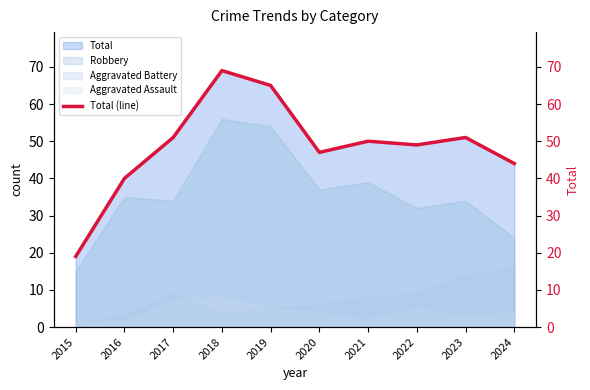

The chart shows a value of 51 at 2023. True or false?

True